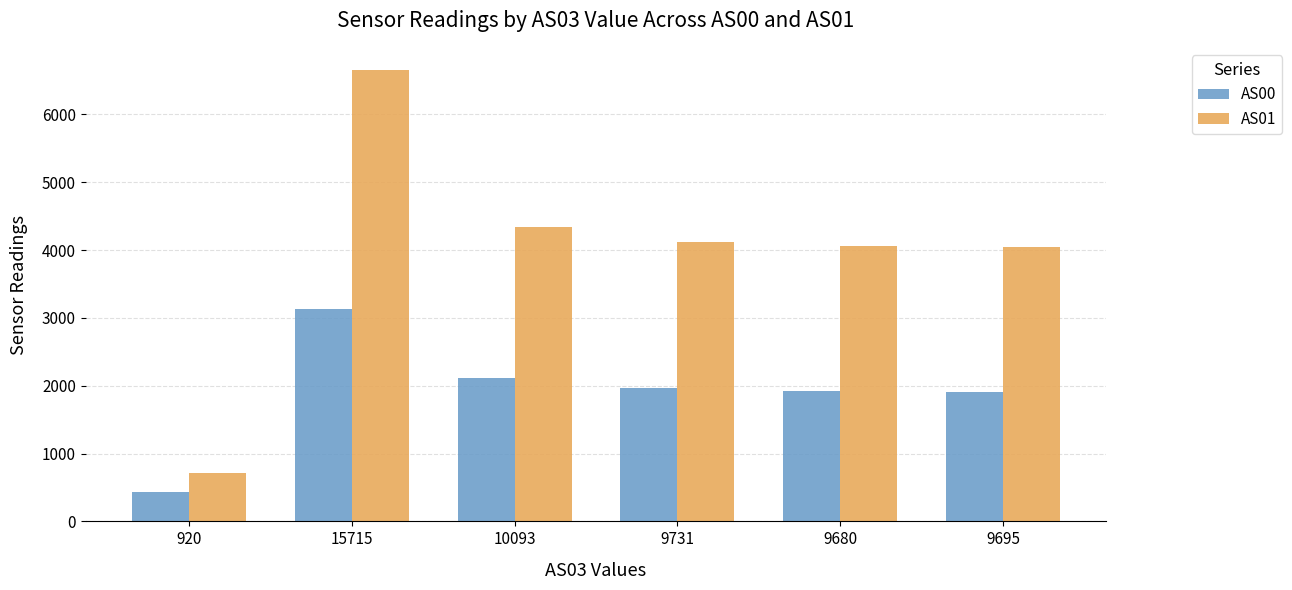

Rank the series at 9731 from lowest to highest value.

AS00, AS01